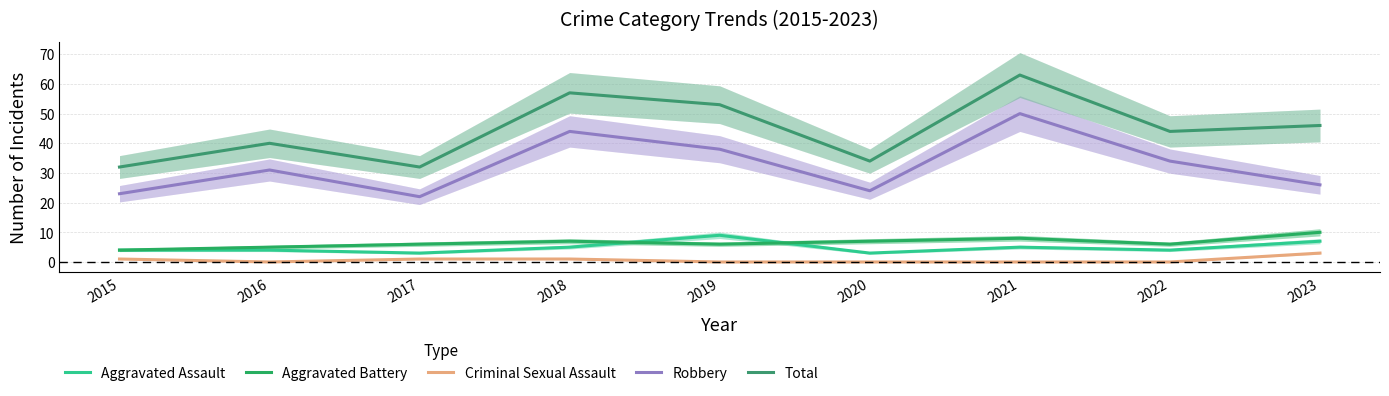

True or false: Criminal Sexual Assault and Total intersect in this chart.

False